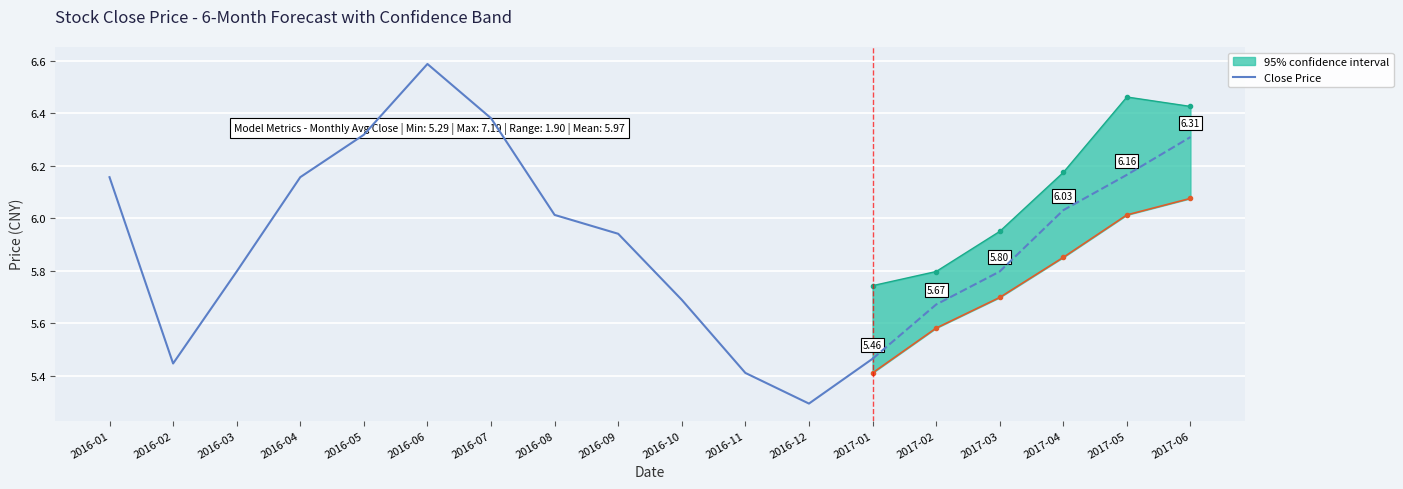

Reading left to right, what are all the values shown in this chart?

2016-01=6.2	2016-02=5.4	2016-03=5.8	2016-04=6.2	2016-05=6.3	2016-06=6.6	2016-07=6.4	2016-08=6.0	2016-09=5.9	2016-10=5.7	2016-11=5.4	2016-12=5.3	2017-01=5.5